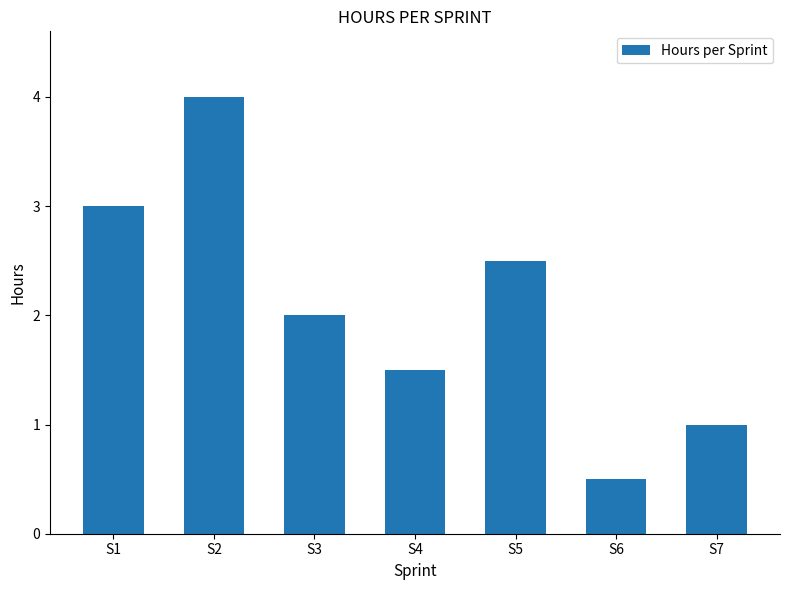

At which category does the chart reach its peak across all series?

S2